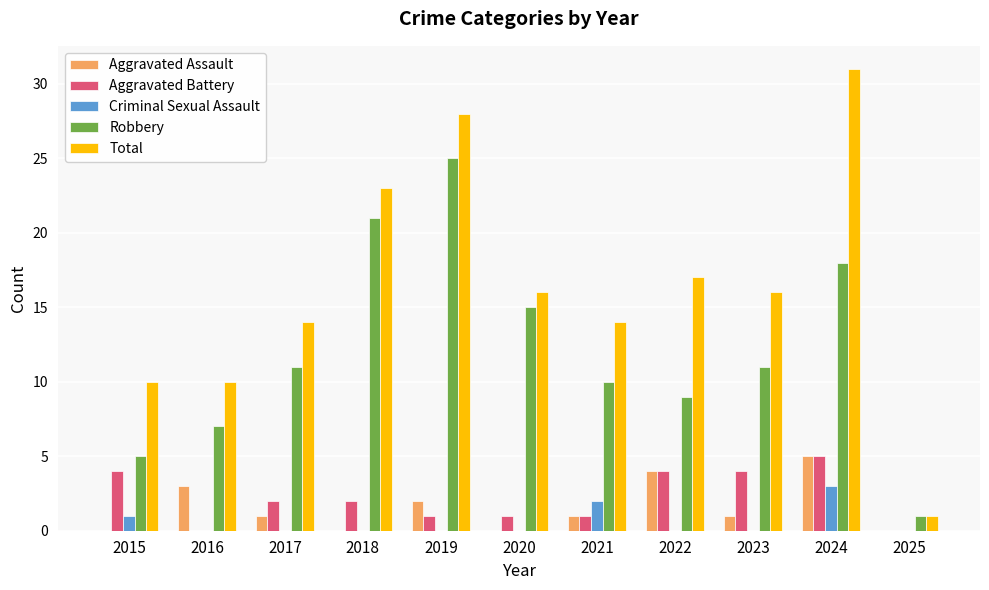

Which category has the highest value across all series?

2024